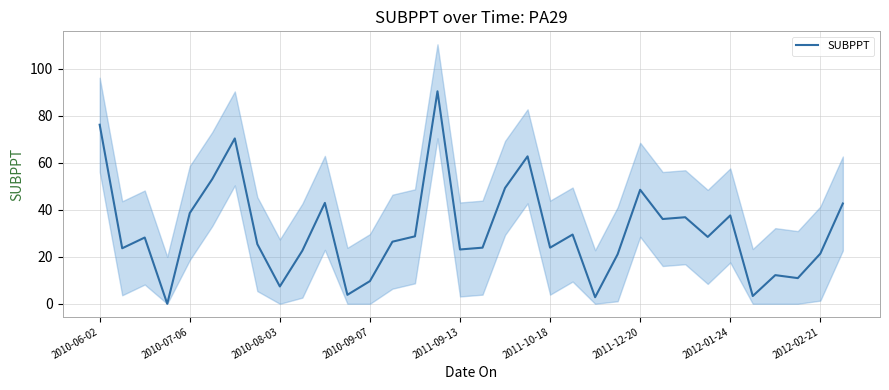

Where does the data first go above 28?

2010-06-02